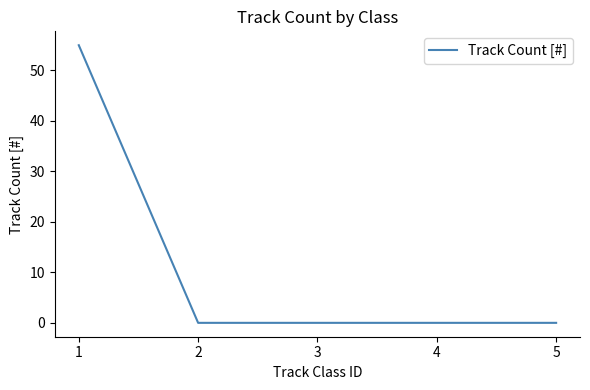

True or false: the data has more than 1 interior local peaks.

False